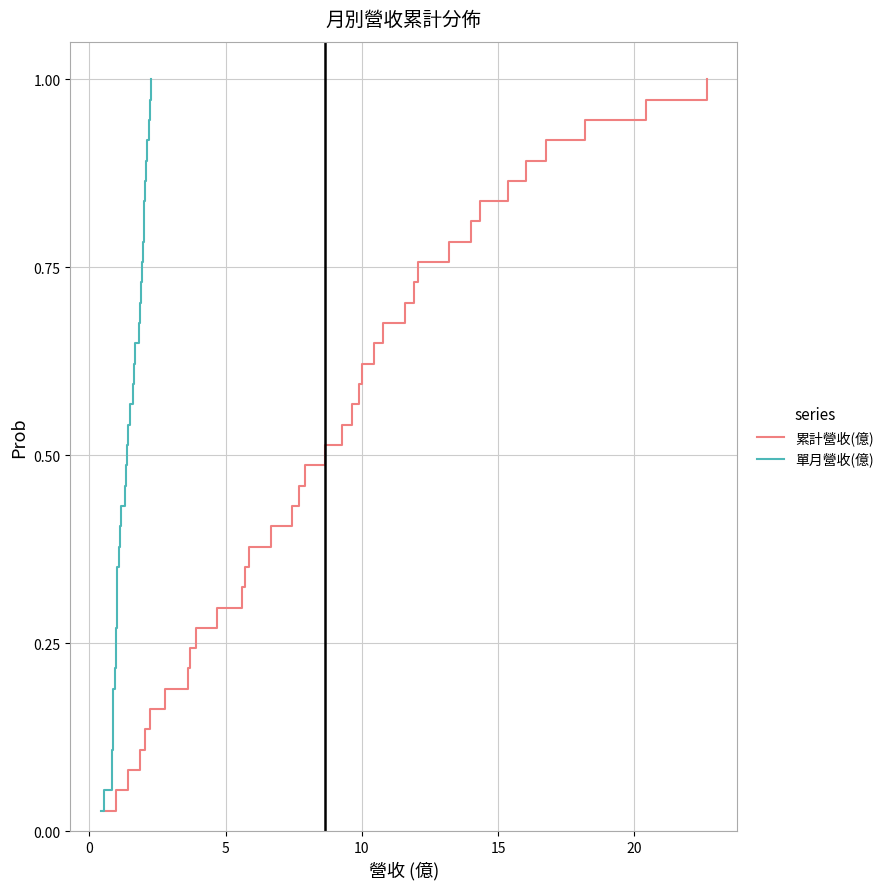

What is the maximum value shown in the chart?

1.0